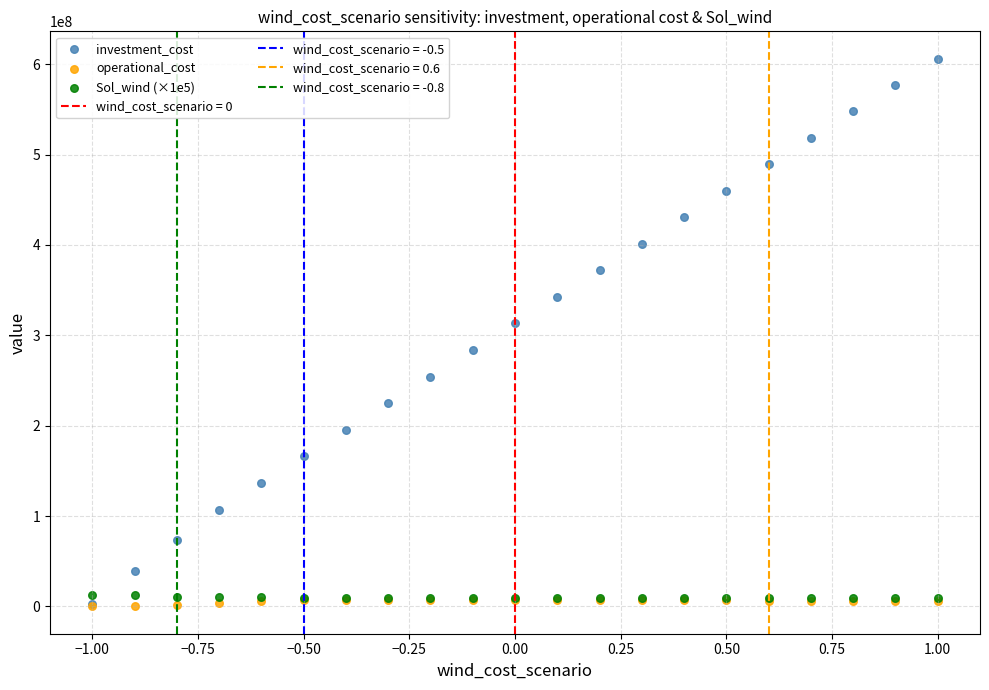

In the investment_cost series, what Y value is closest to 304130000?

313200000.0